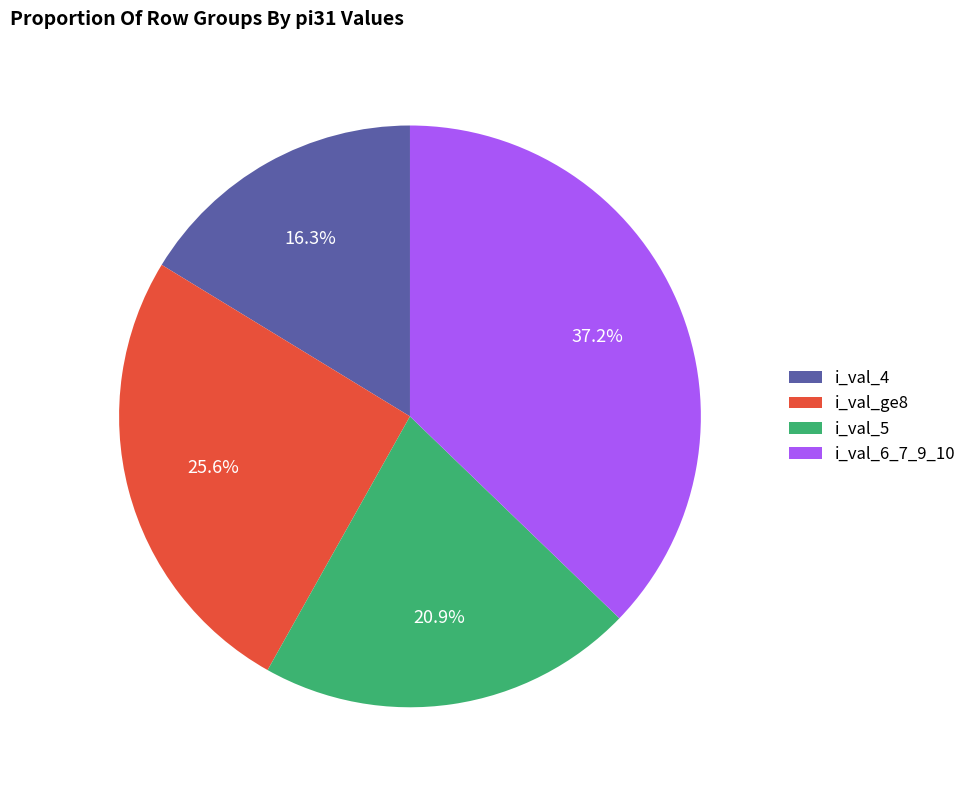

Does any single category account for the majority?

No